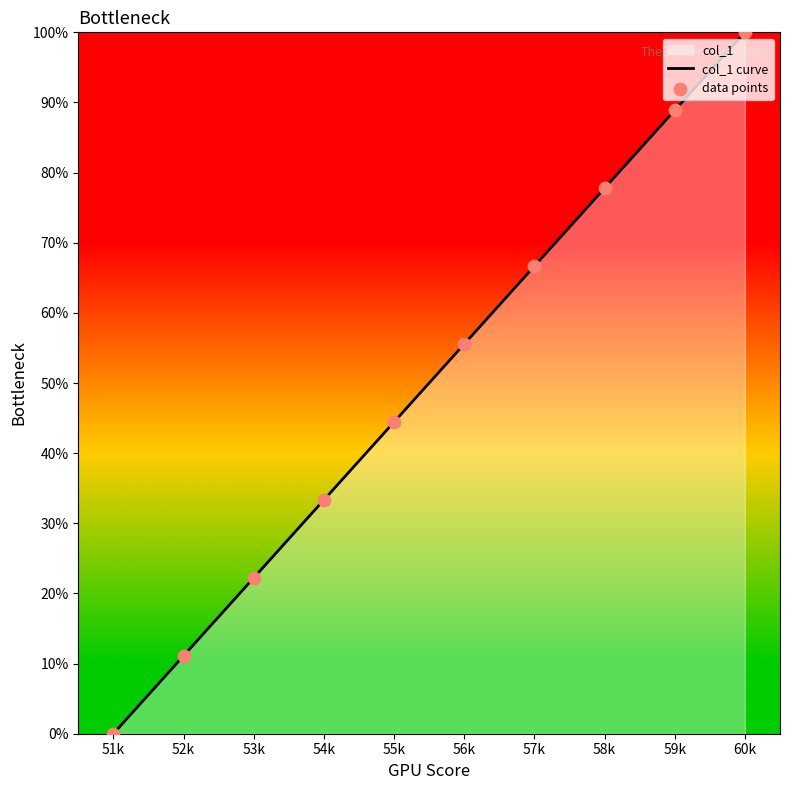

List the labels in order of value, largest first.

60k, 59k, 58k, 57k, 56k, 55k, 54k, 53k, 52k, 51k